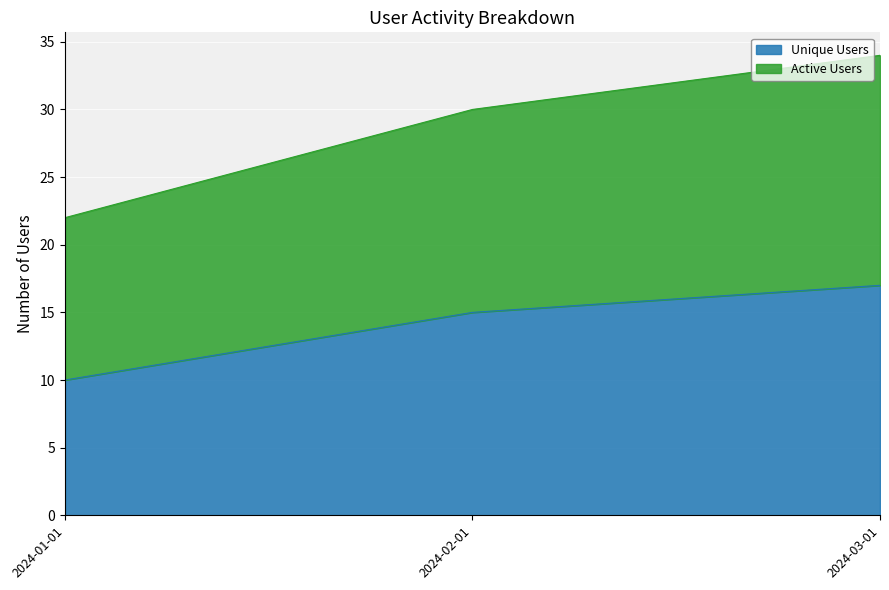

List the series in order of their overall mean, lowest first.

Unique Users, Active Users